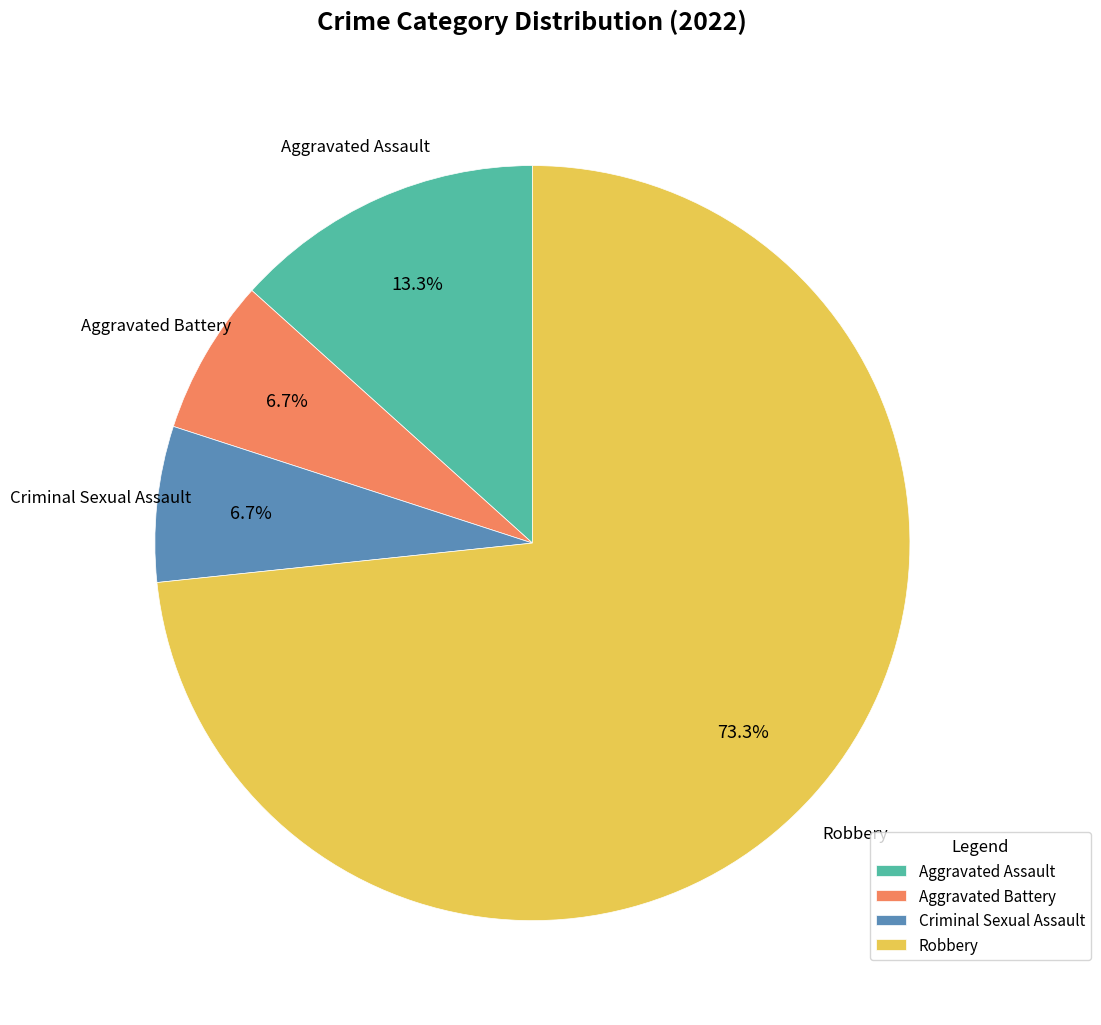

The Criminal Sexual Assault slice represents 19% of the pie. True or false?

False